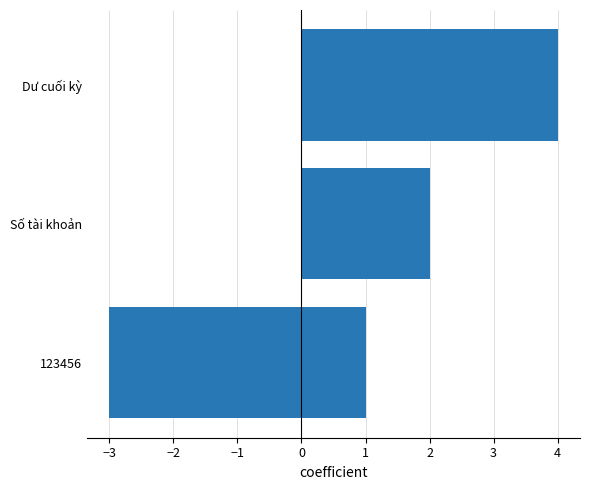

What is the change in value from −3 to −2?

-5